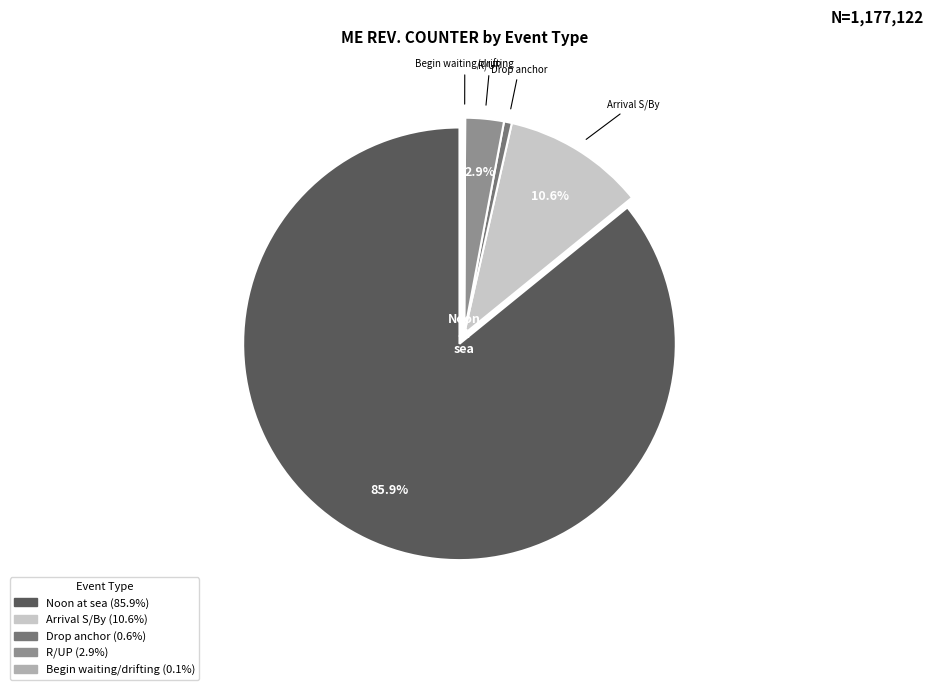

Is there a majority slice in this chart?

Yes